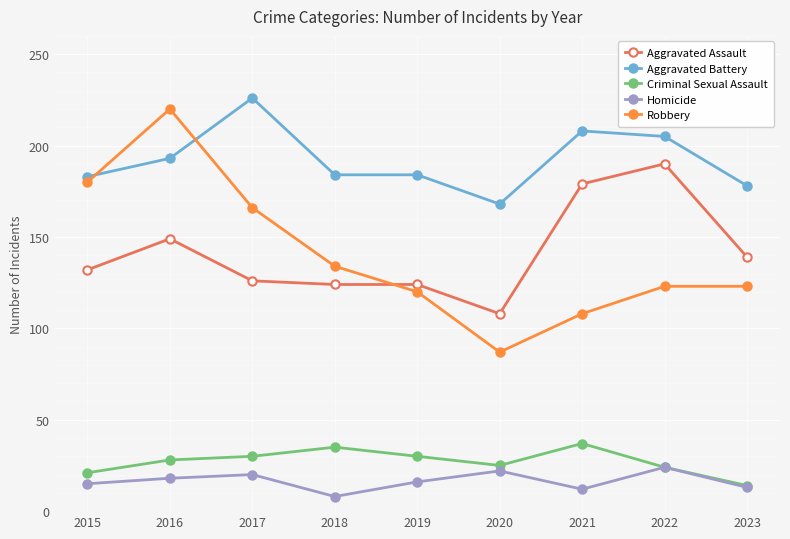

Rank the series at 2021 from highest to lowest value.

Aggravated Battery, Aggravated Assault, Robbery, Criminal Sexual Assault, Homicide